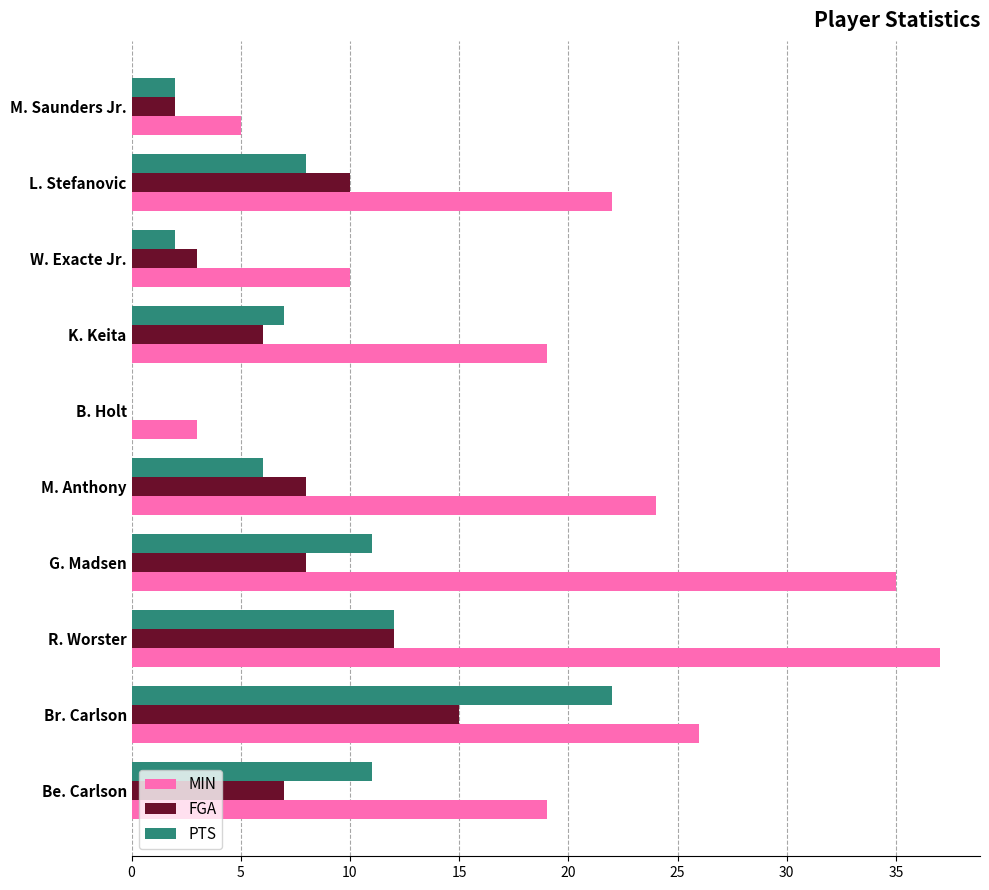

Is it true that MIN equals 35 at G. Madsen?

True